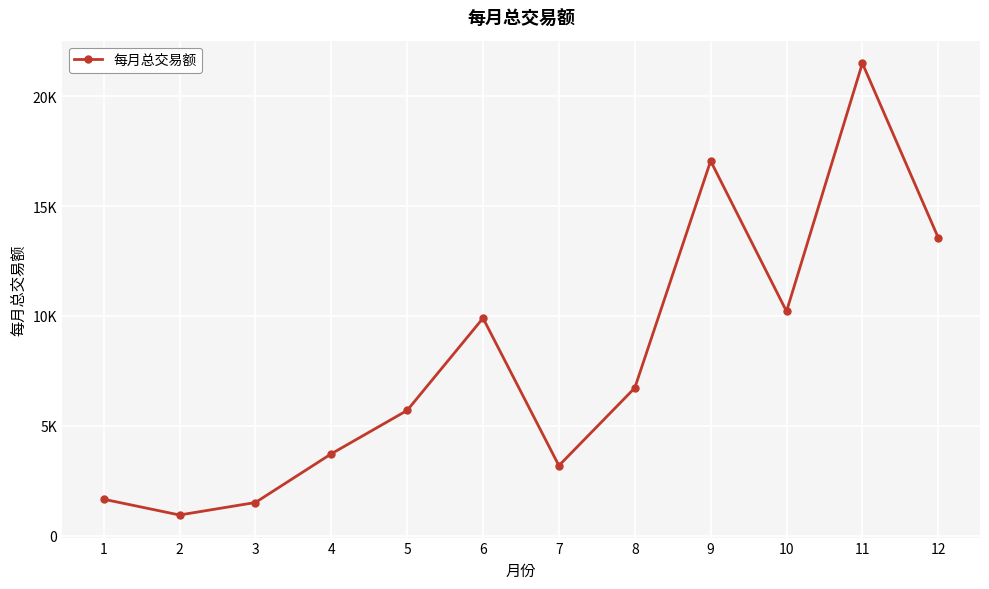

Does the chart have visible grid lines?

Yes